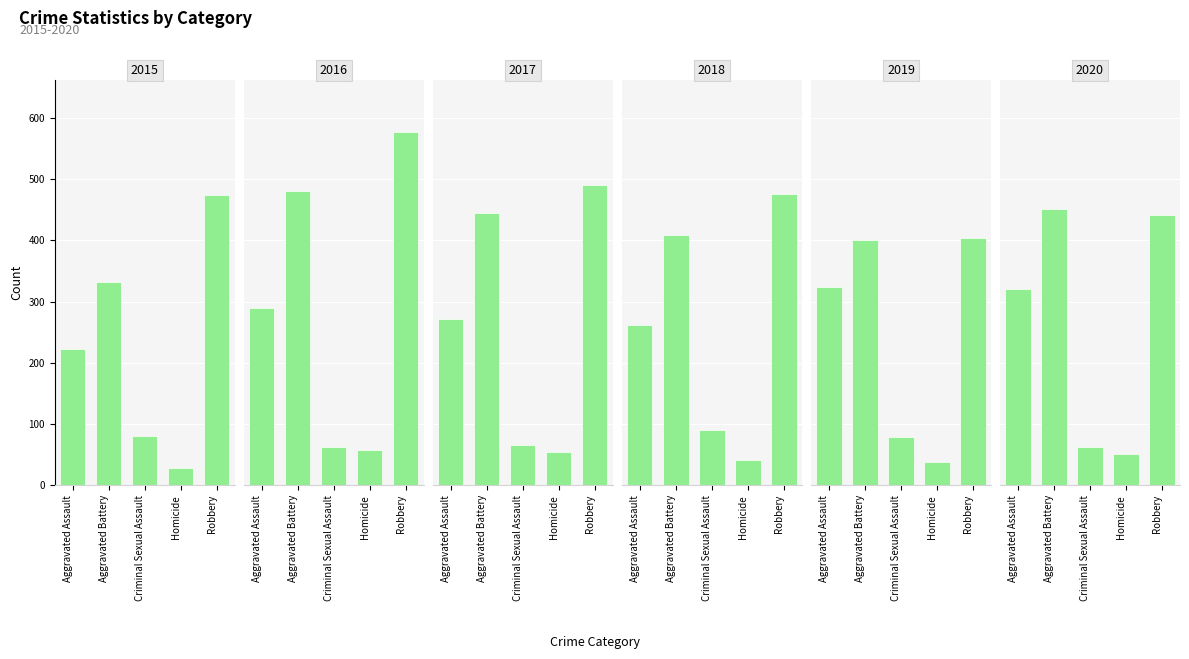

At which label is 2019 closest to 220?

Aggravated Assault